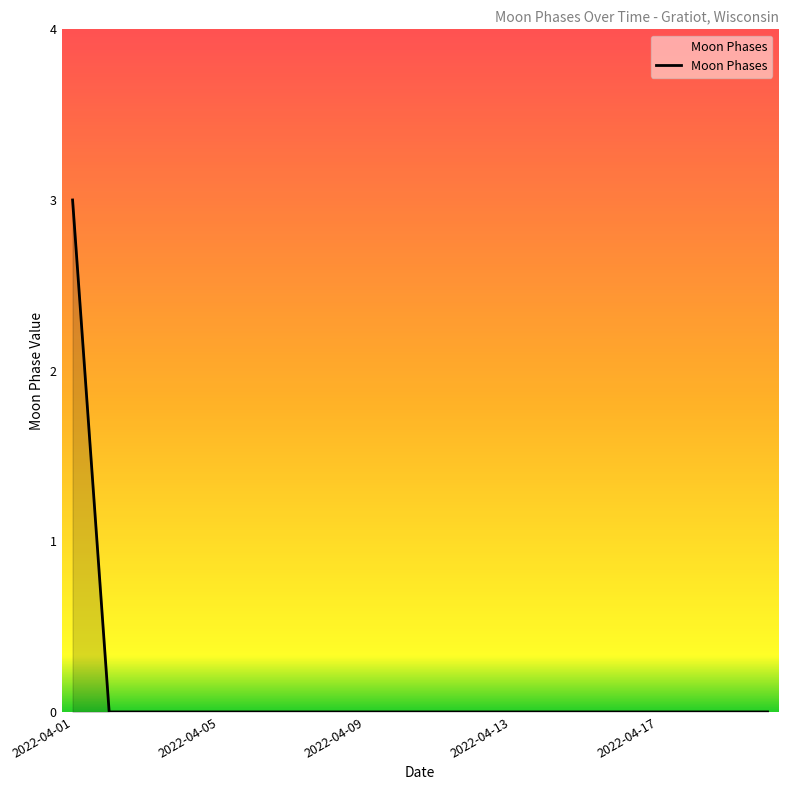

What is the greatest value displayed?

3